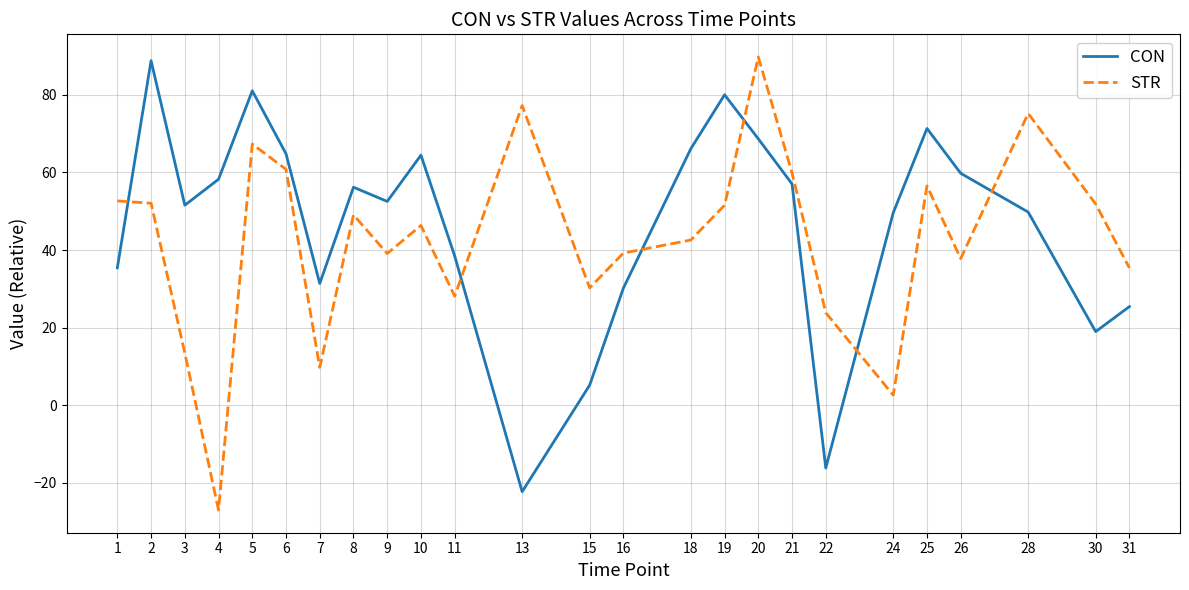

What is the difference between the STR values at 19 and 9?

12.4